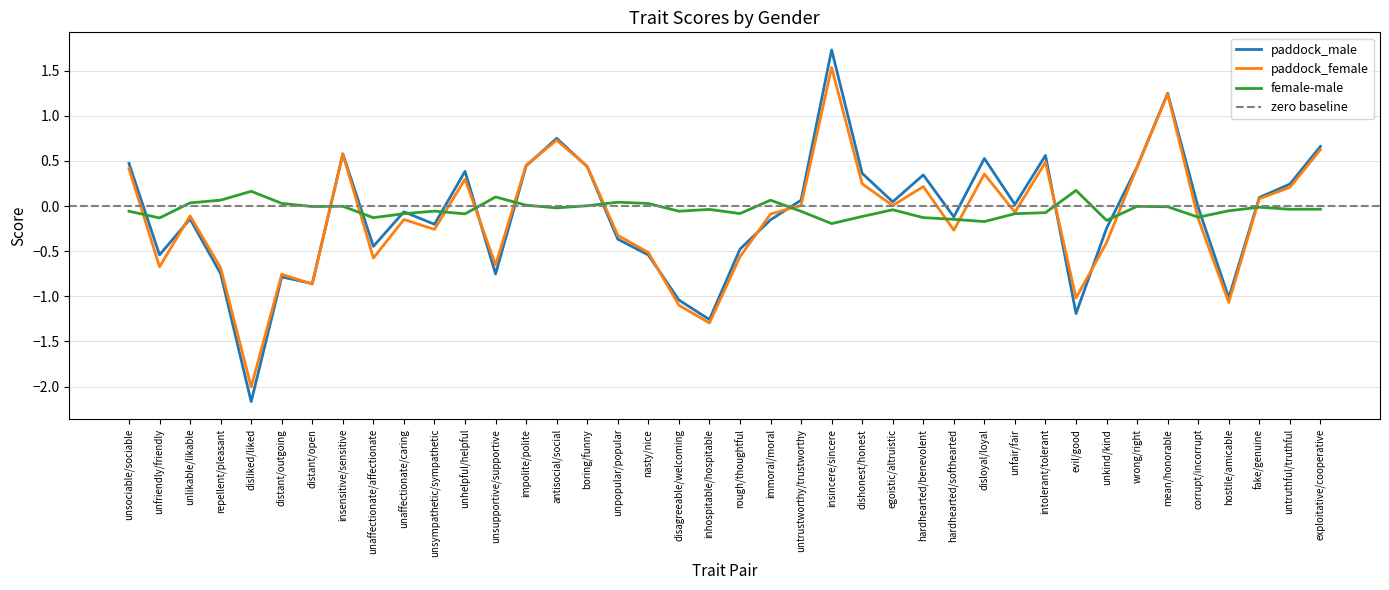

Does the chart display data point markers on the line(s)?

No